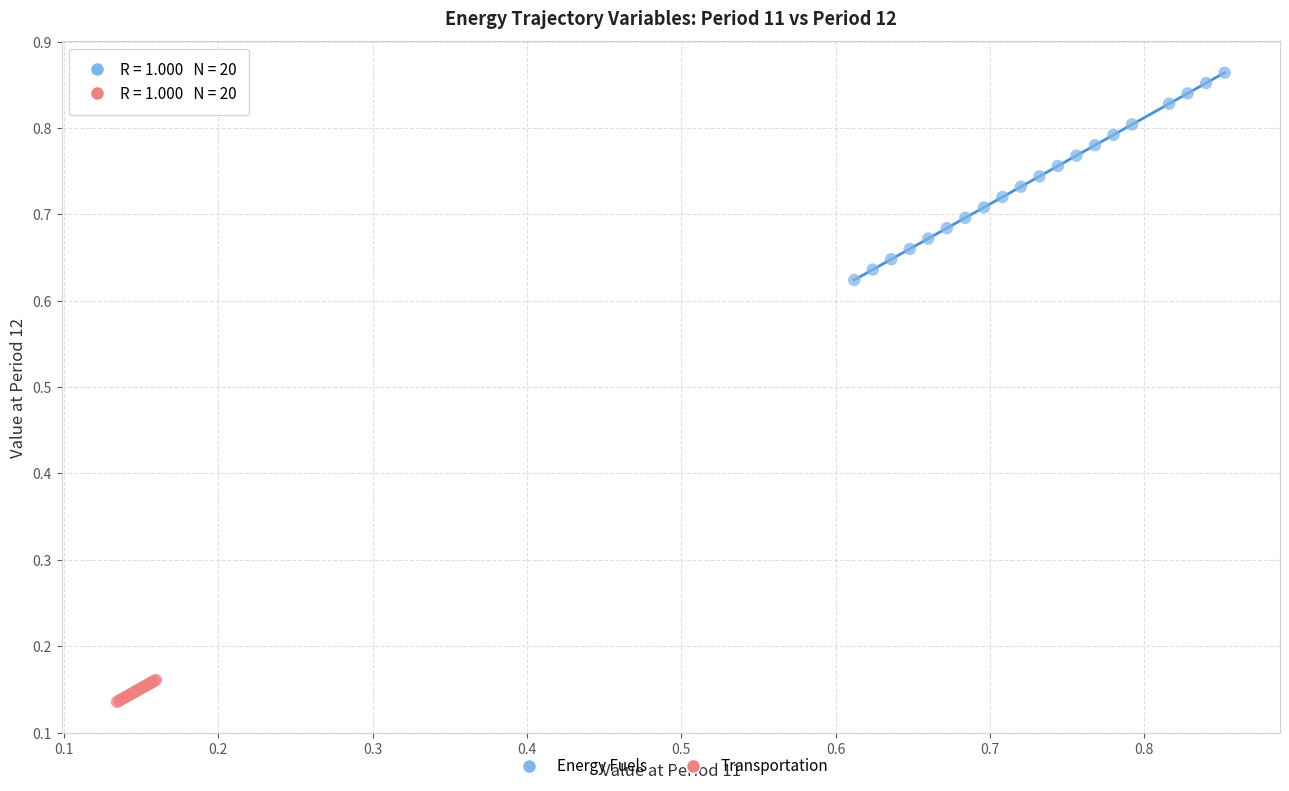

Which series has the widest spread of Y values?

Energy Fuels